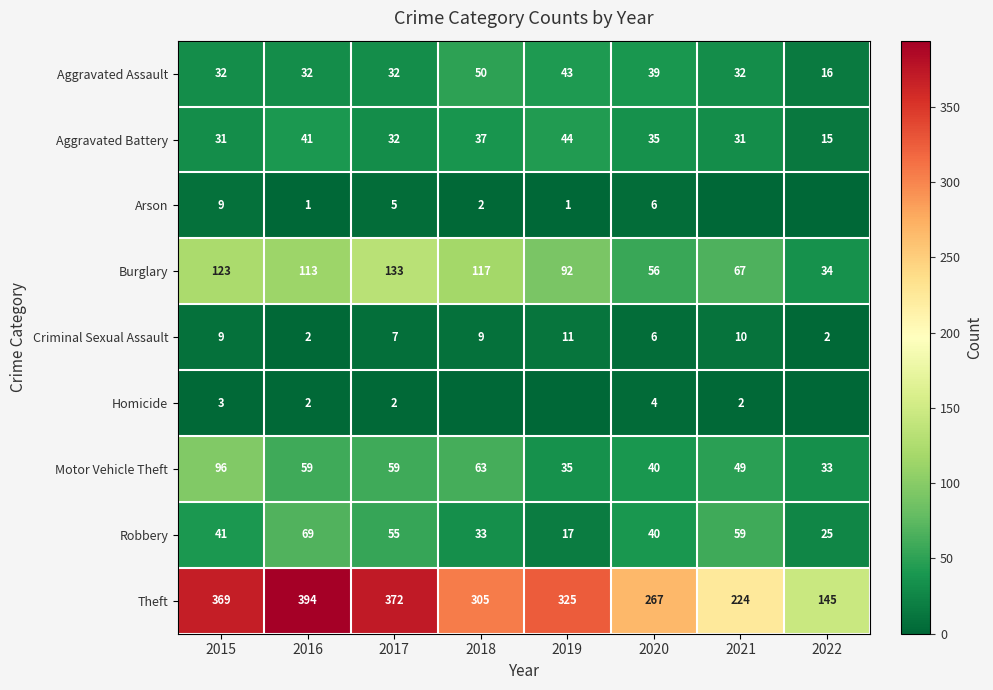

Which series has the widest spread of values?

Theft